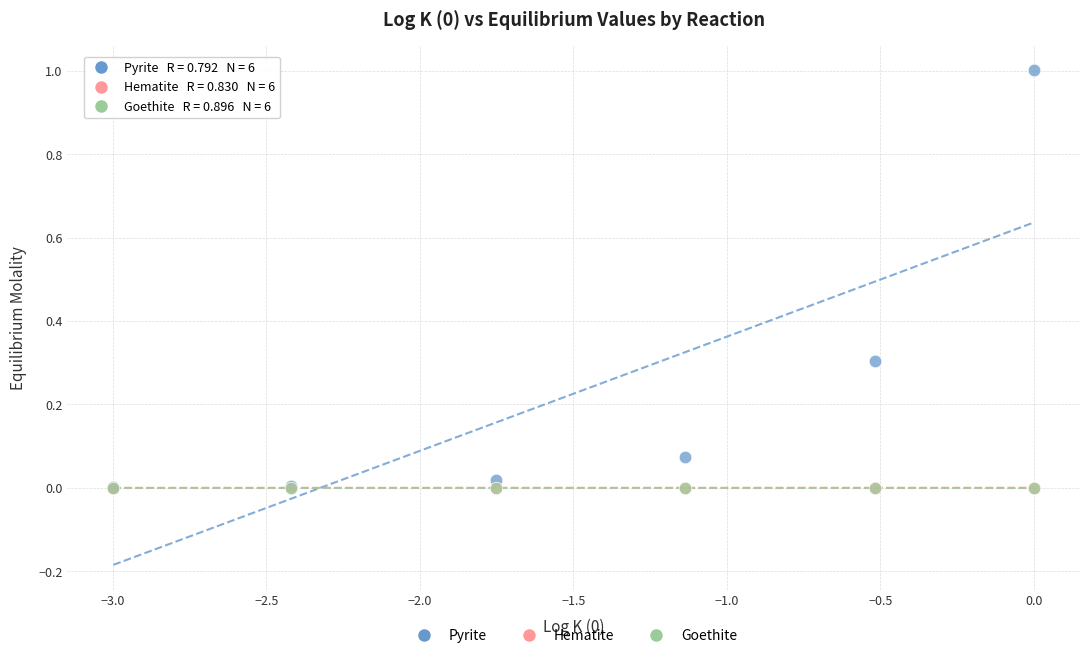

Which series reaches the maximum Y coordinate?

Pyrite